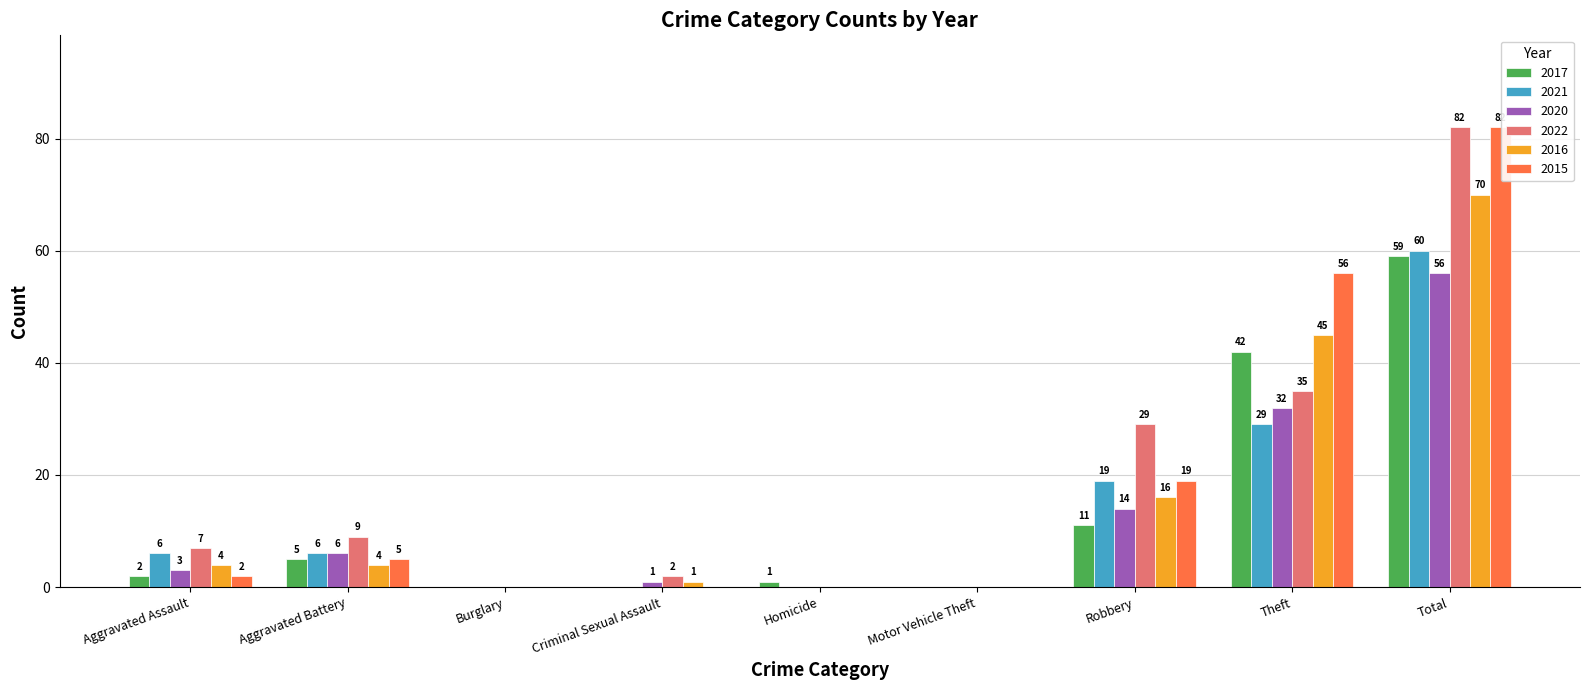

Read the 2015 value at Theft.

56